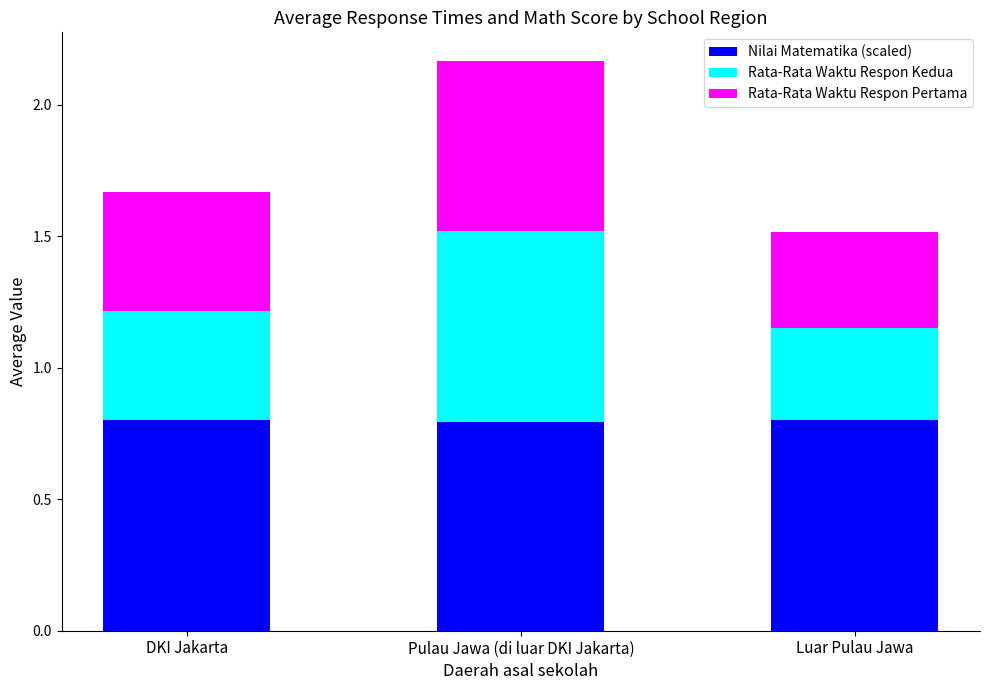

At which category is the sum across all series the highest?

Pulau Jawa (di luar DKI Jakarta)